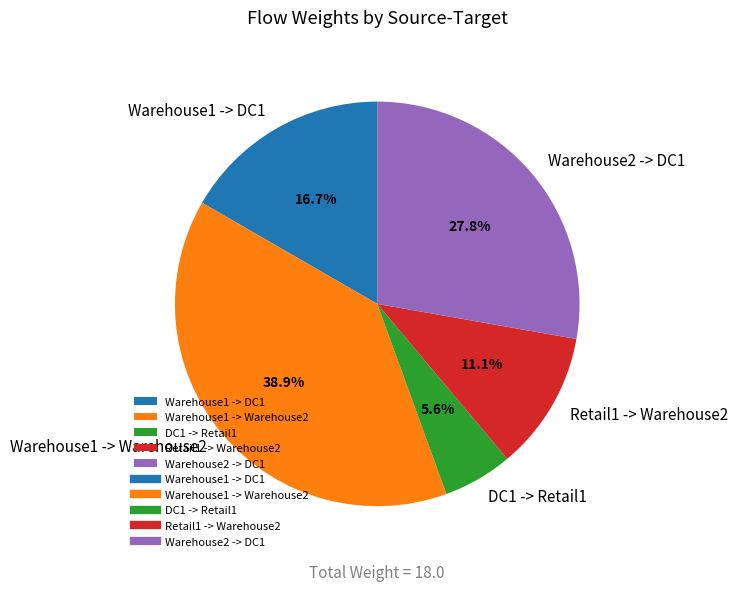

What percentage is NOT represented by Warehouse1 -> DC1?

83.3%